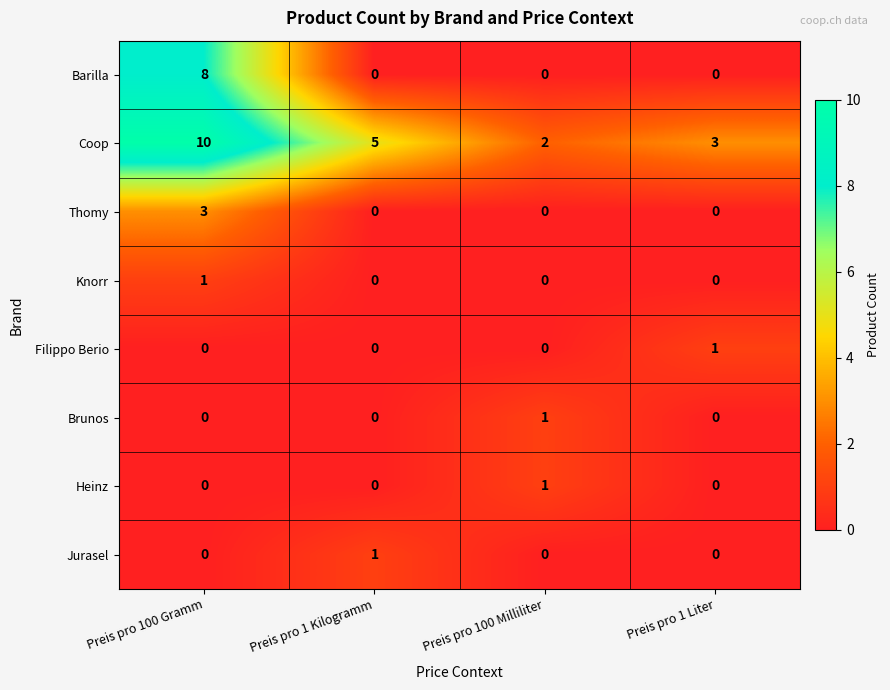

The Knorr series shows 0 at Preis pro 1 Liter. True or false?

True